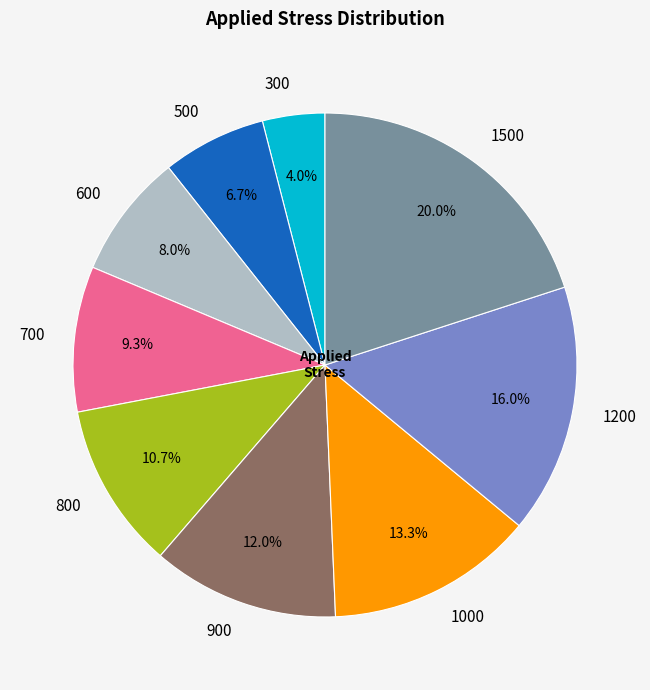

Combined, what portion of the pie is 1200 and 600?

24.0%